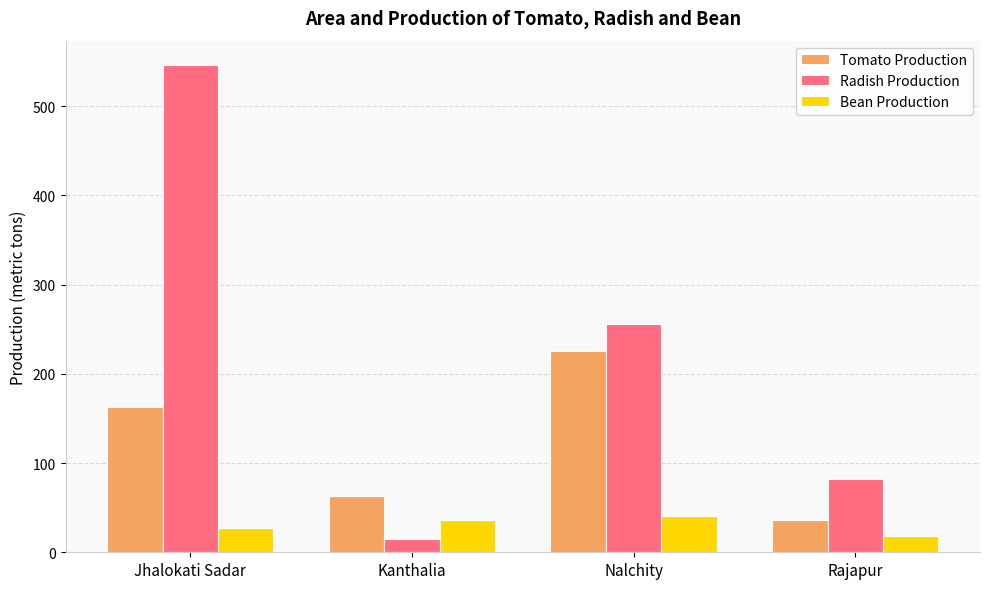

Are the bars grouped side by side (vs. stacked)?

Yes